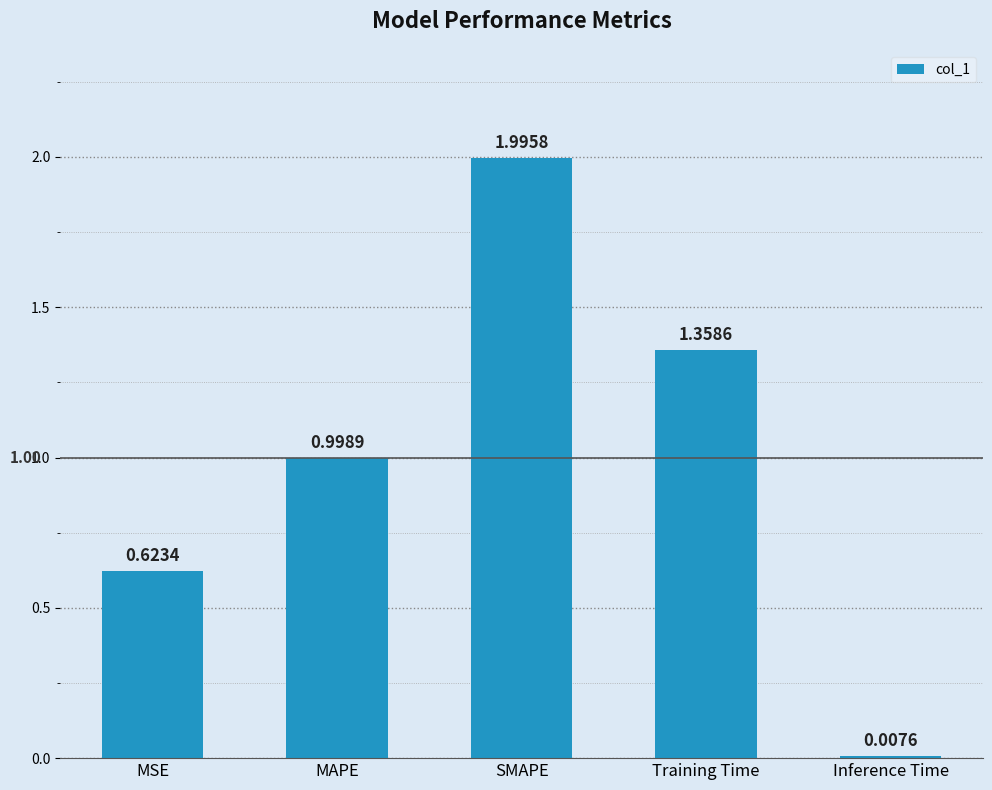

Rank the categories by value from lowest to highest.

Inference Time, MSE, MAPE, Training Time, SMAPE